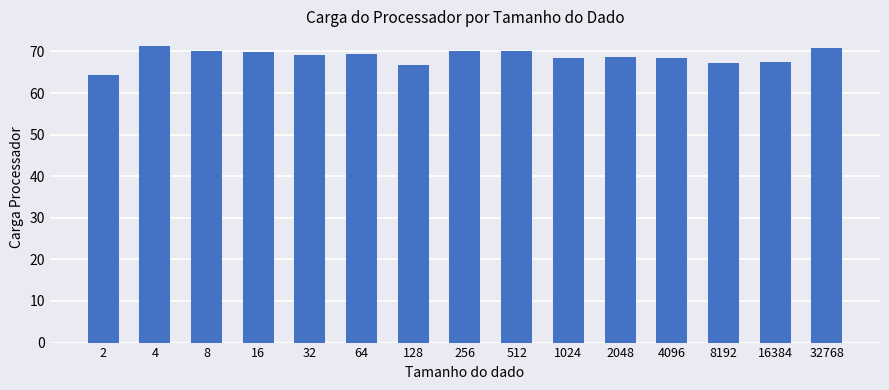

What is the sum of the values at 64 and 4096?

137.9